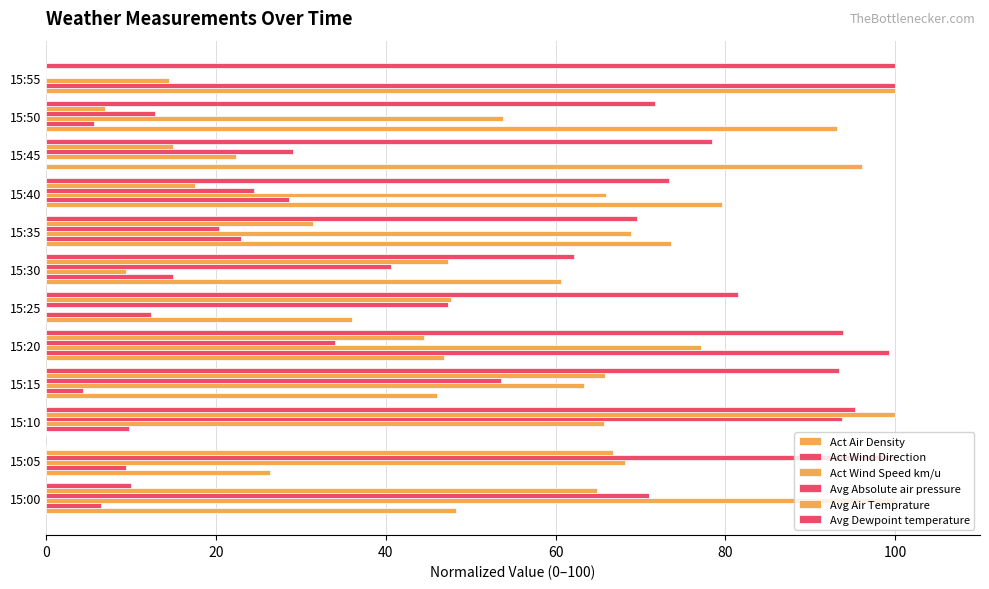

How many positive values does the Act Wind Speed km/u series have?

11